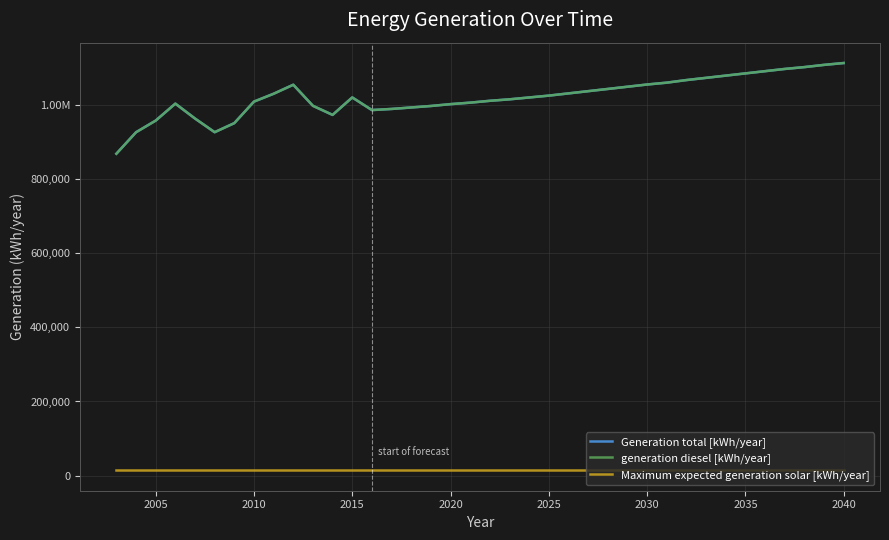

Does the chart have visible grid lines?

Yes